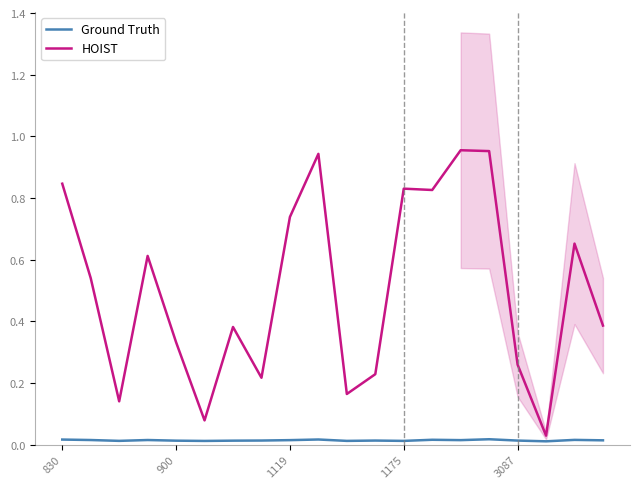

At which category does the chart reach its peak across all series?

14